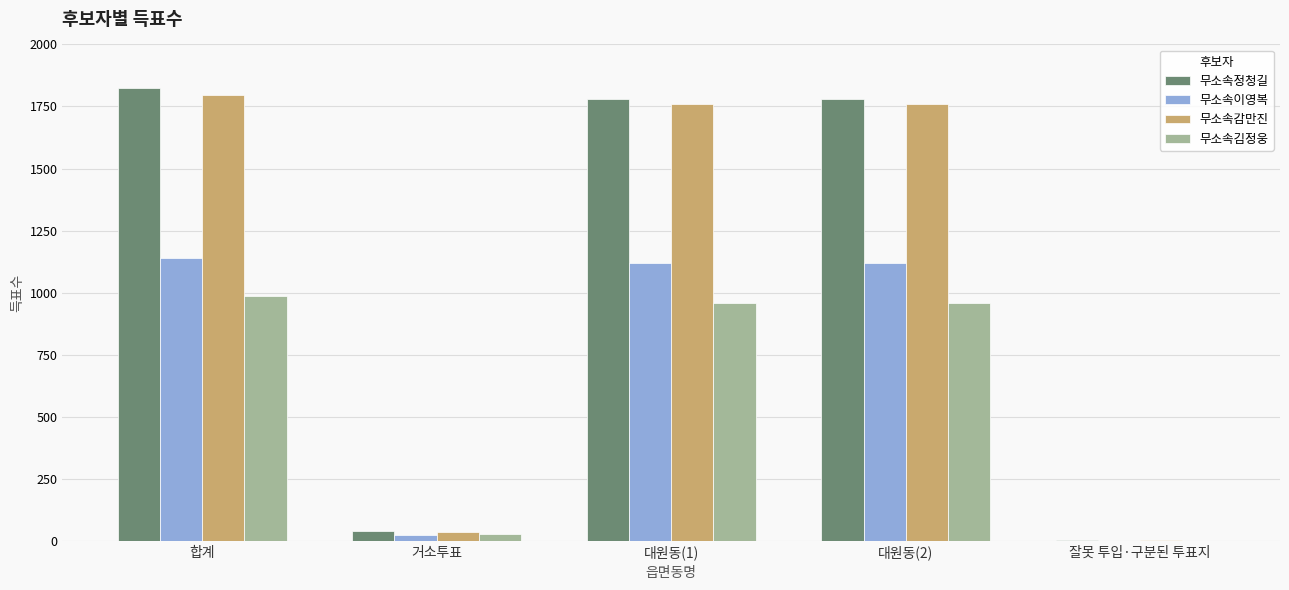

At which category is the sum across all series the highest?

합계